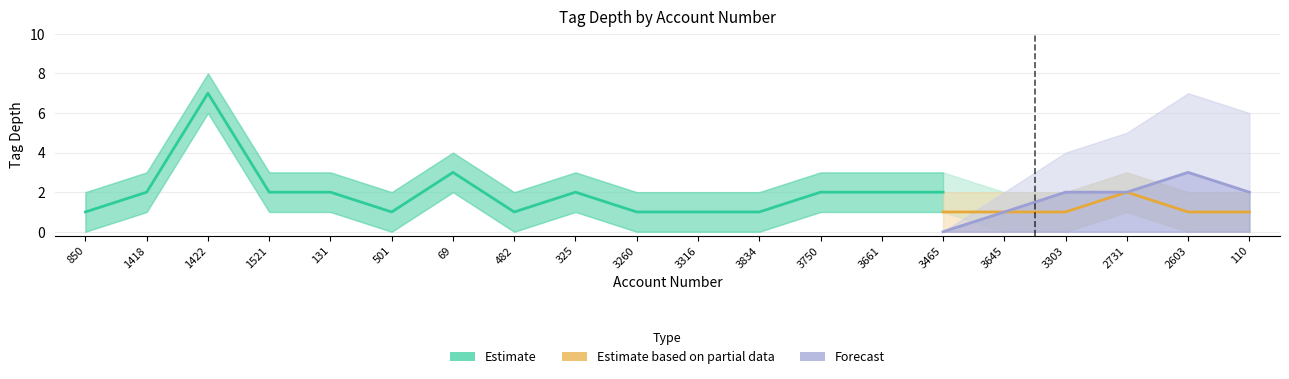

What is the difference between the second highest and minimum values in the Estimate series?

2